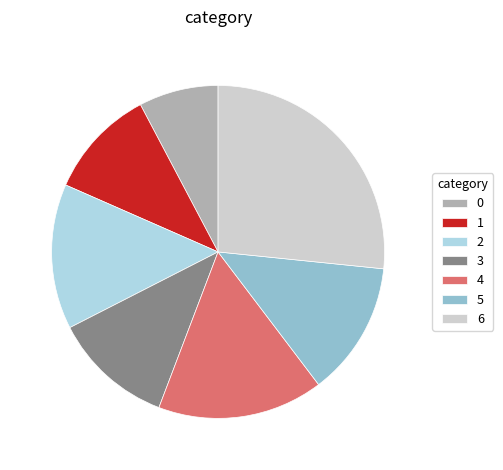

Between 1 and 6, which is larger?

6